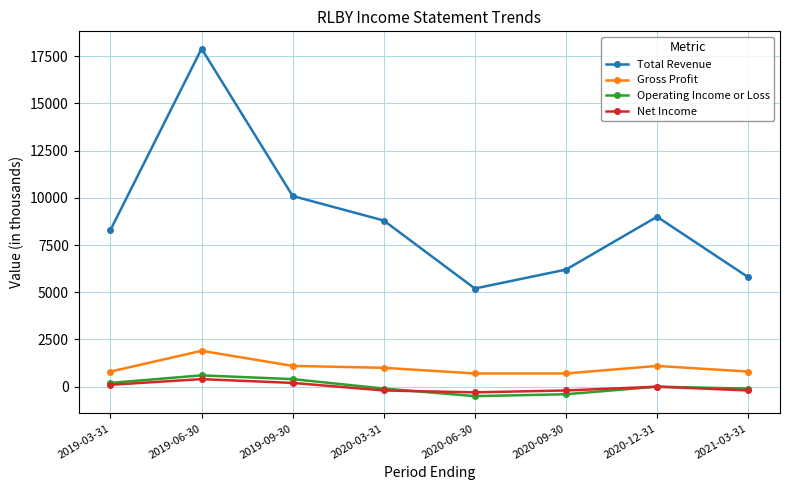

True or false: Total Revenue has a value of 14779 at 2019-03-31.

False